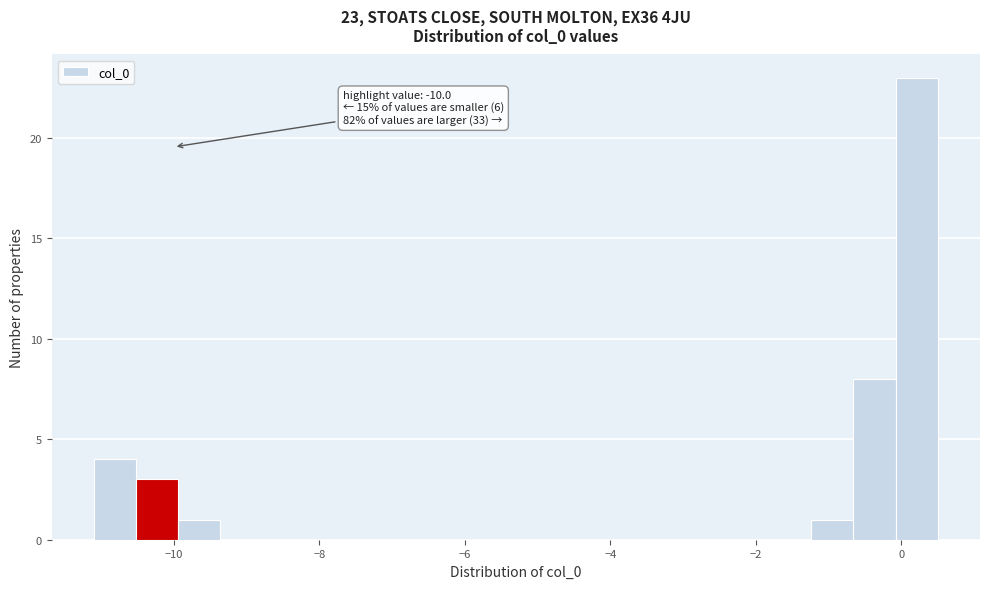

Around what value on the x-axis is the tallest bar? Give the approximate position of its centre, as read against the axis.

0.2